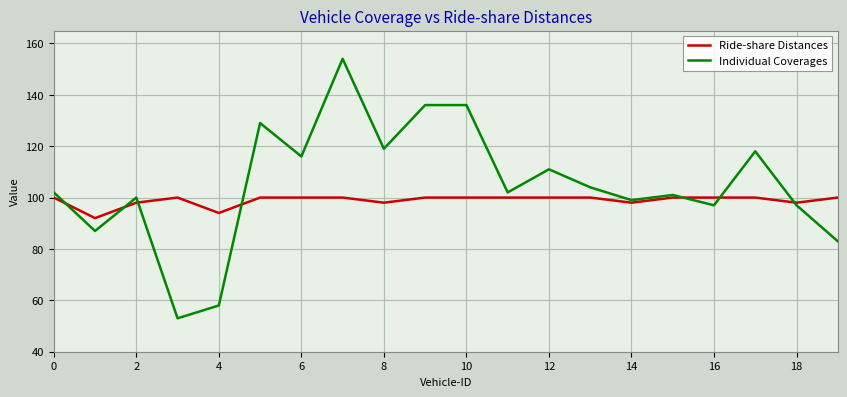

Rank the series by their maximum value, from highest to lowest.

Individual Coverages, Ride-share Distances